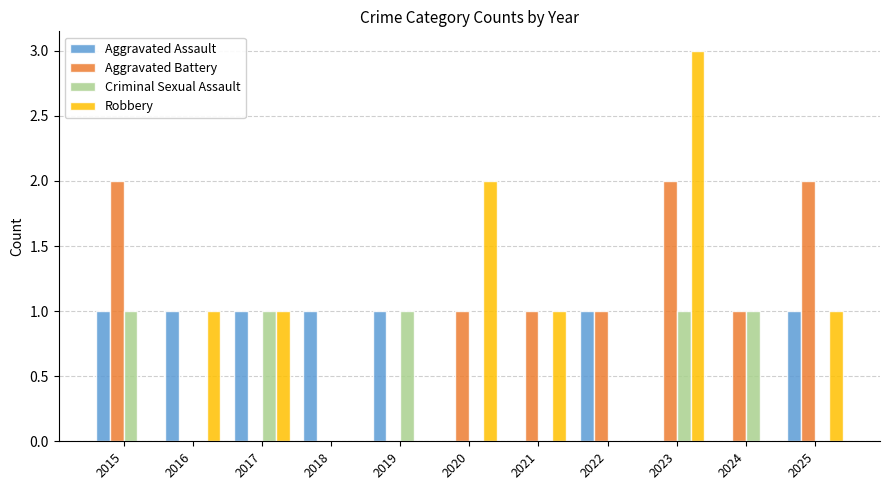

How many categories are shown in the chart?

11